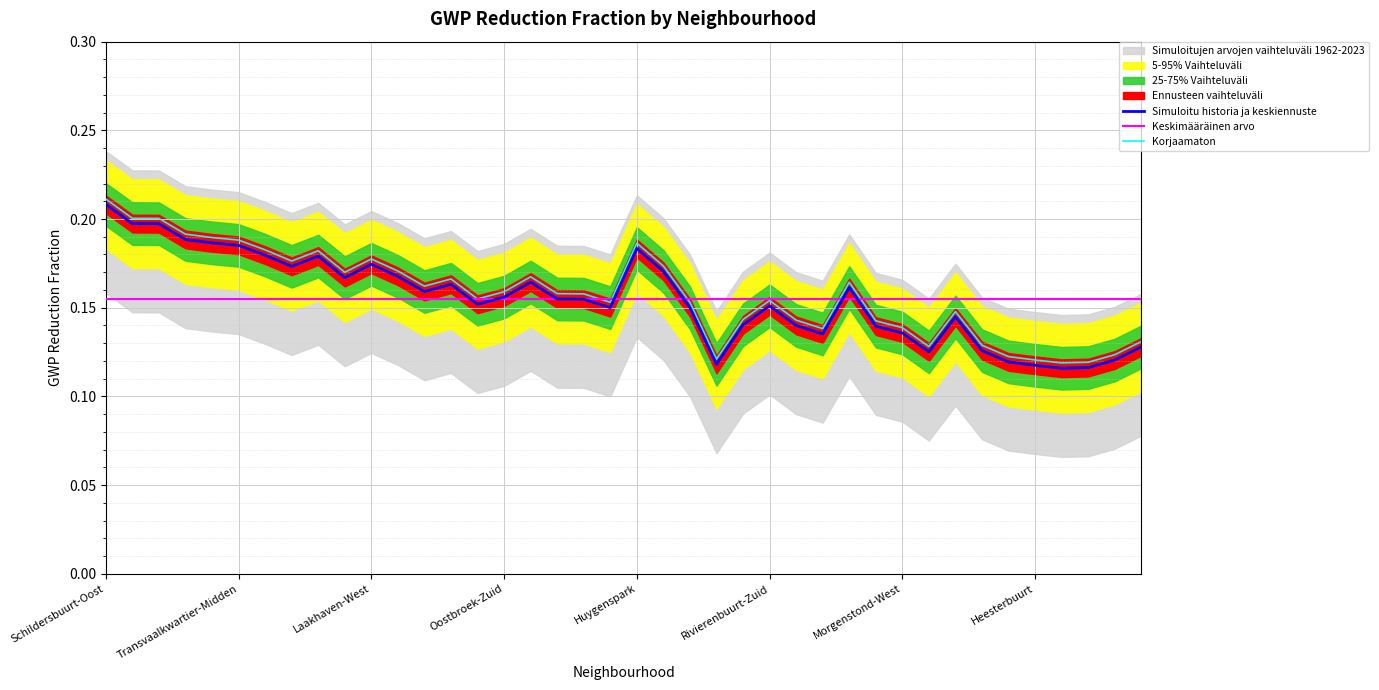

Rank the series by their maximum value, from highest to lowest.

Korjaamaton, Simuloitu historia ja keskiennuste, Keskimääräinen arvo